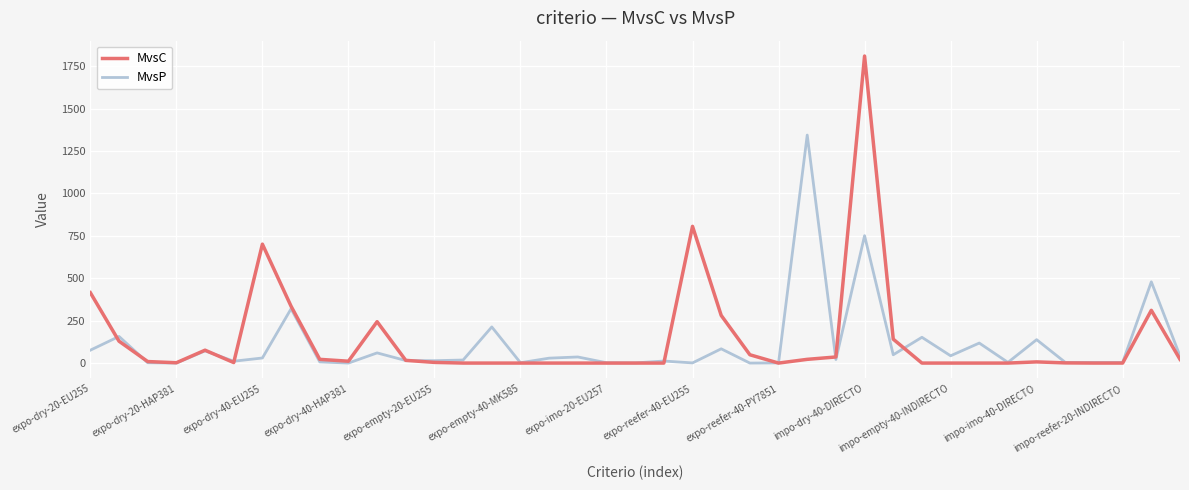

Which series has the widest spread of values?

MvsC